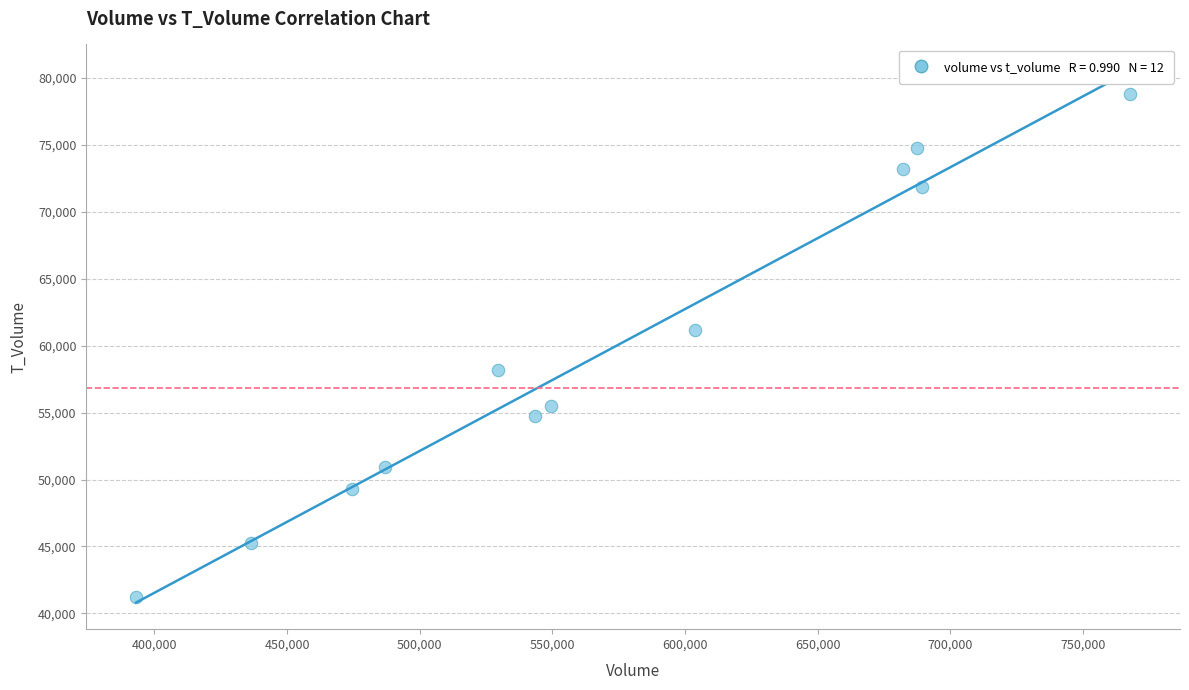

What Y value in the scatter plot is closest to 59992?

61194